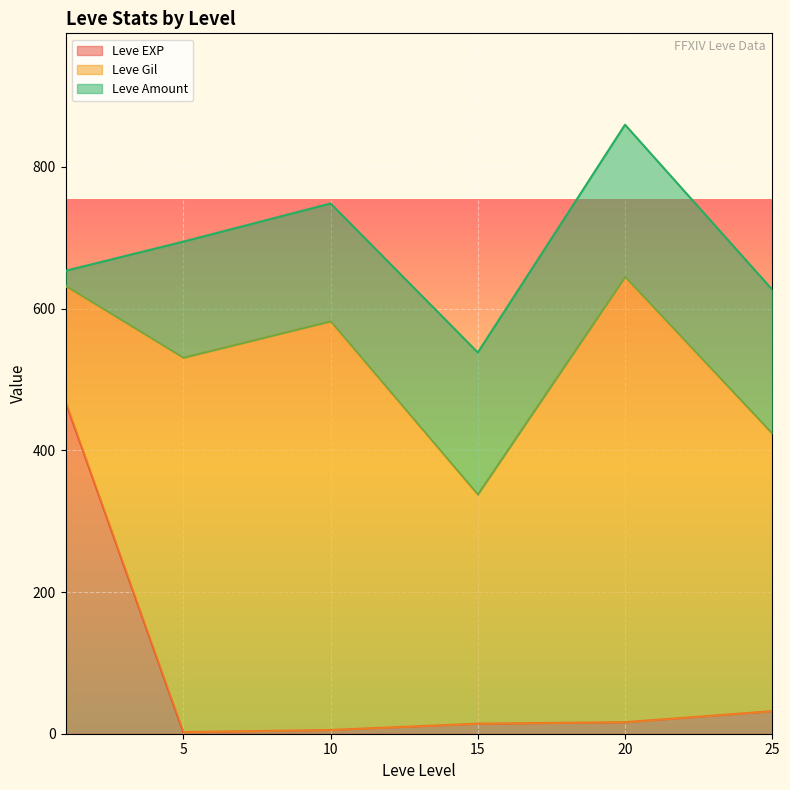

True or false: Leve EXP has a value of 16.3 at 20.

True